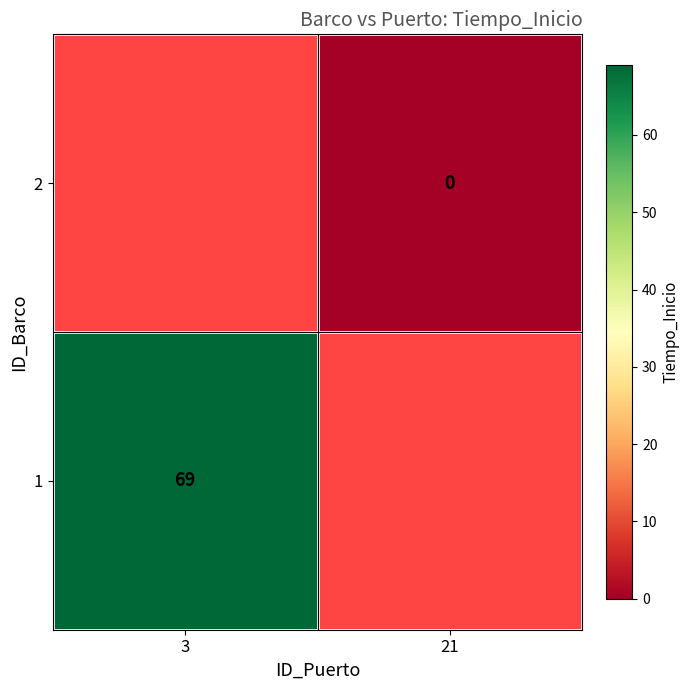

The 1 series shows 69 at 3. True or false?

True